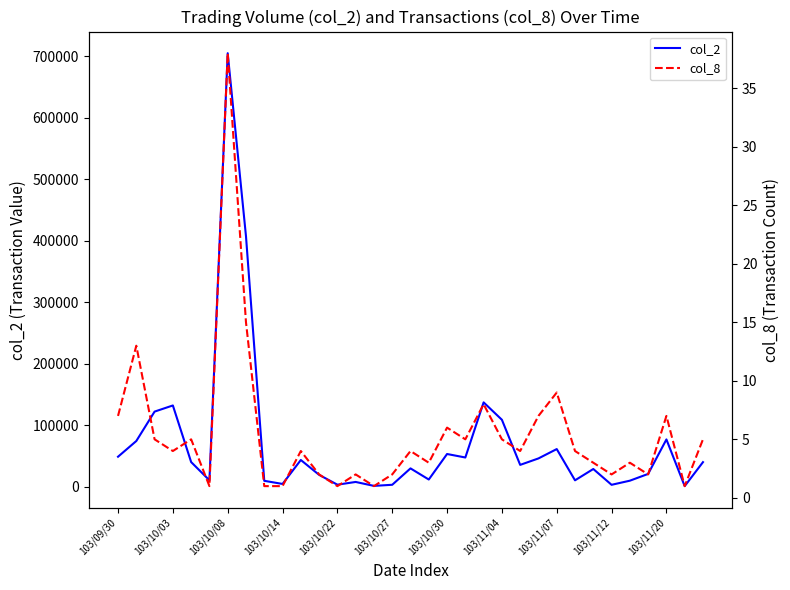

True or false: col_2 and col_8 intersect in this chart.

False